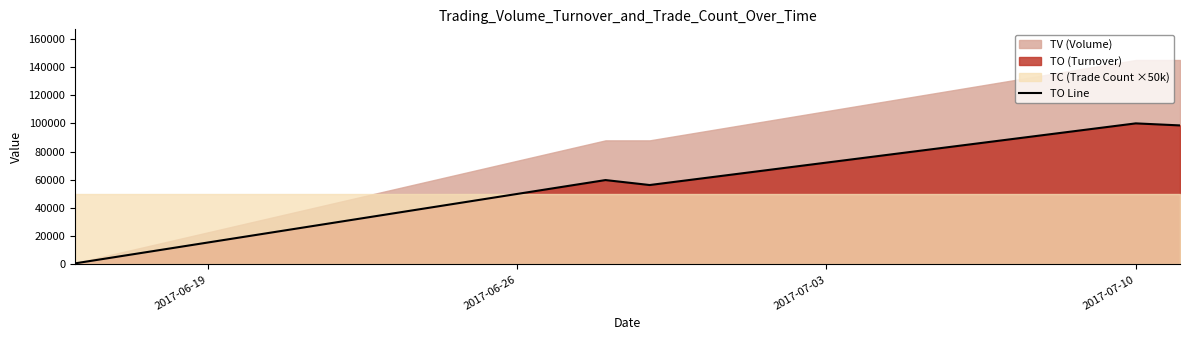

How many points are higher than both their immediate neighbors (excluding endpoints)?

2